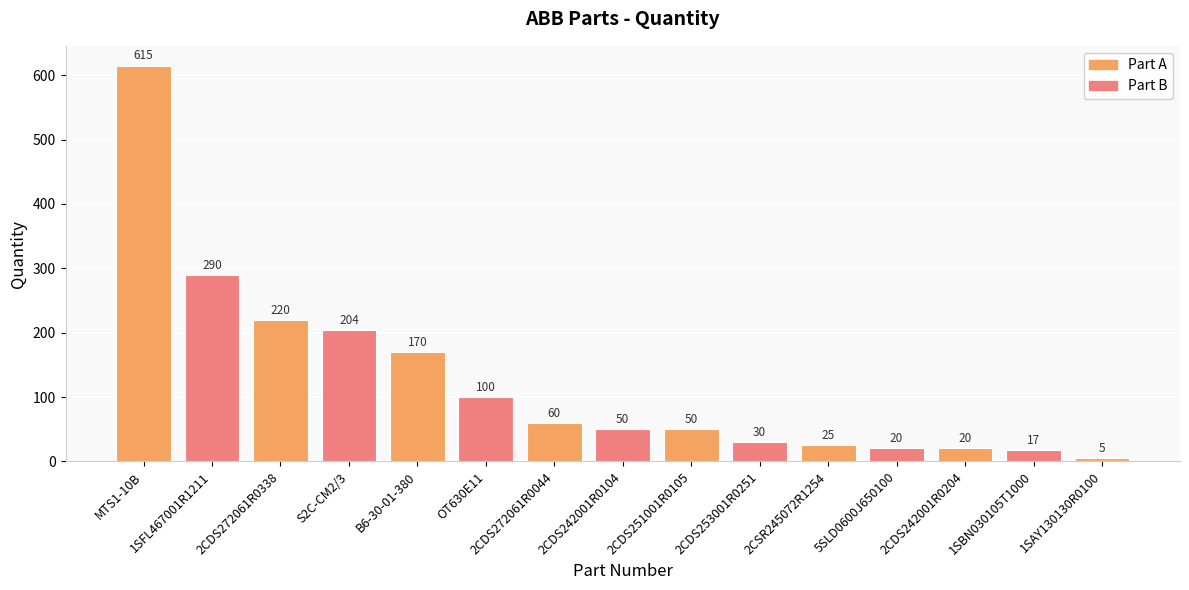

At which category does the chart reach its minimum across all series?

1SAY130130R0100